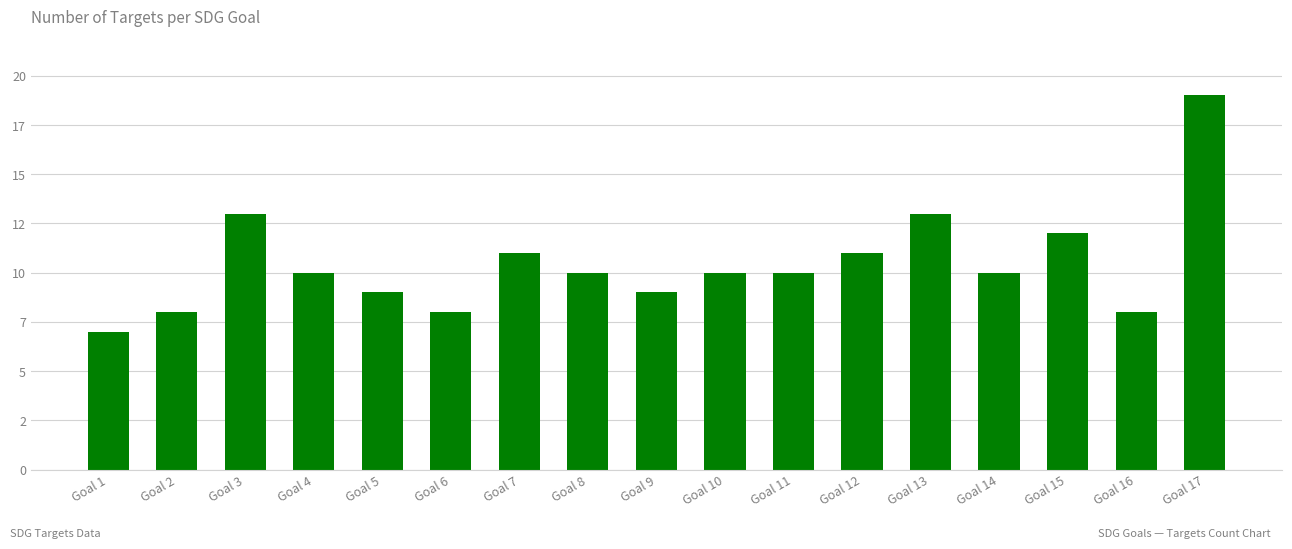

Are the bars horizontal?

No